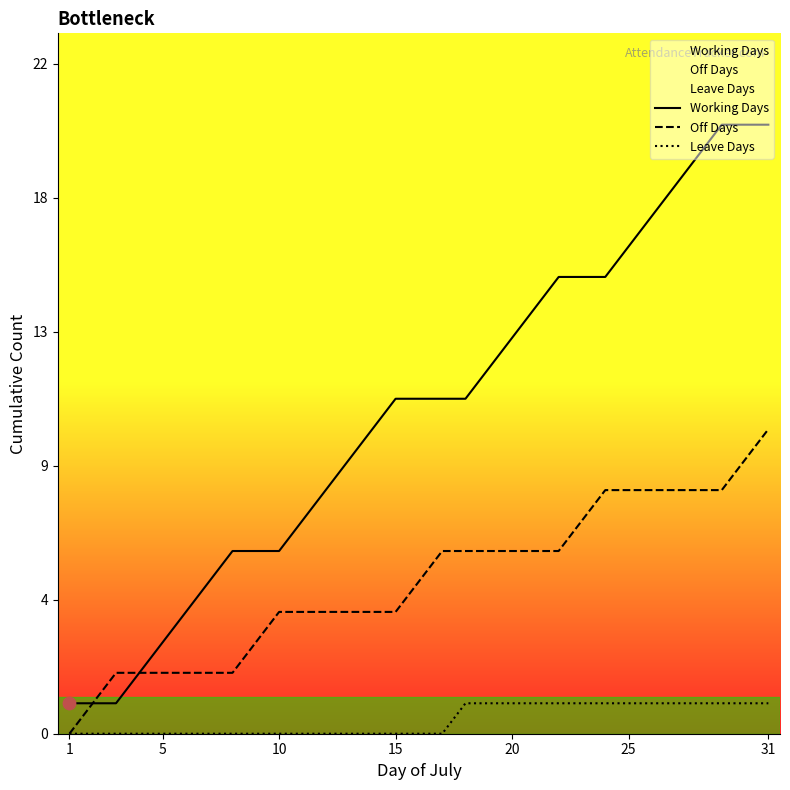

What are all the series names shown in the legend?

Working Days, Off Days, Leave Days